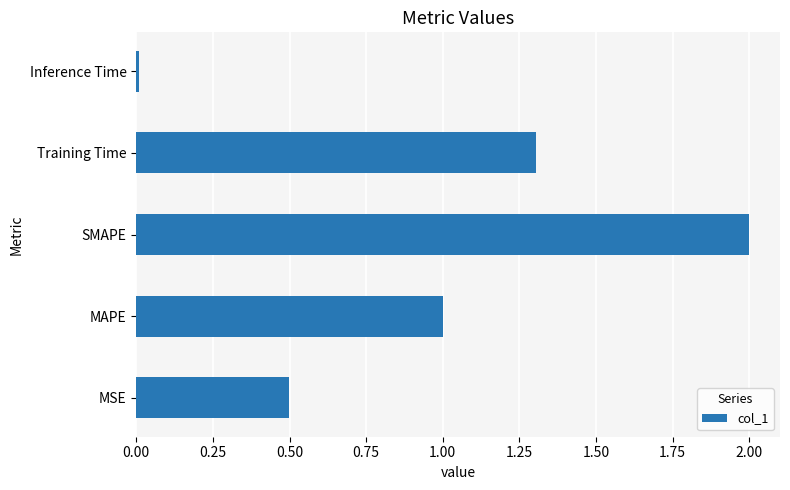

How many data points does each series have?

5